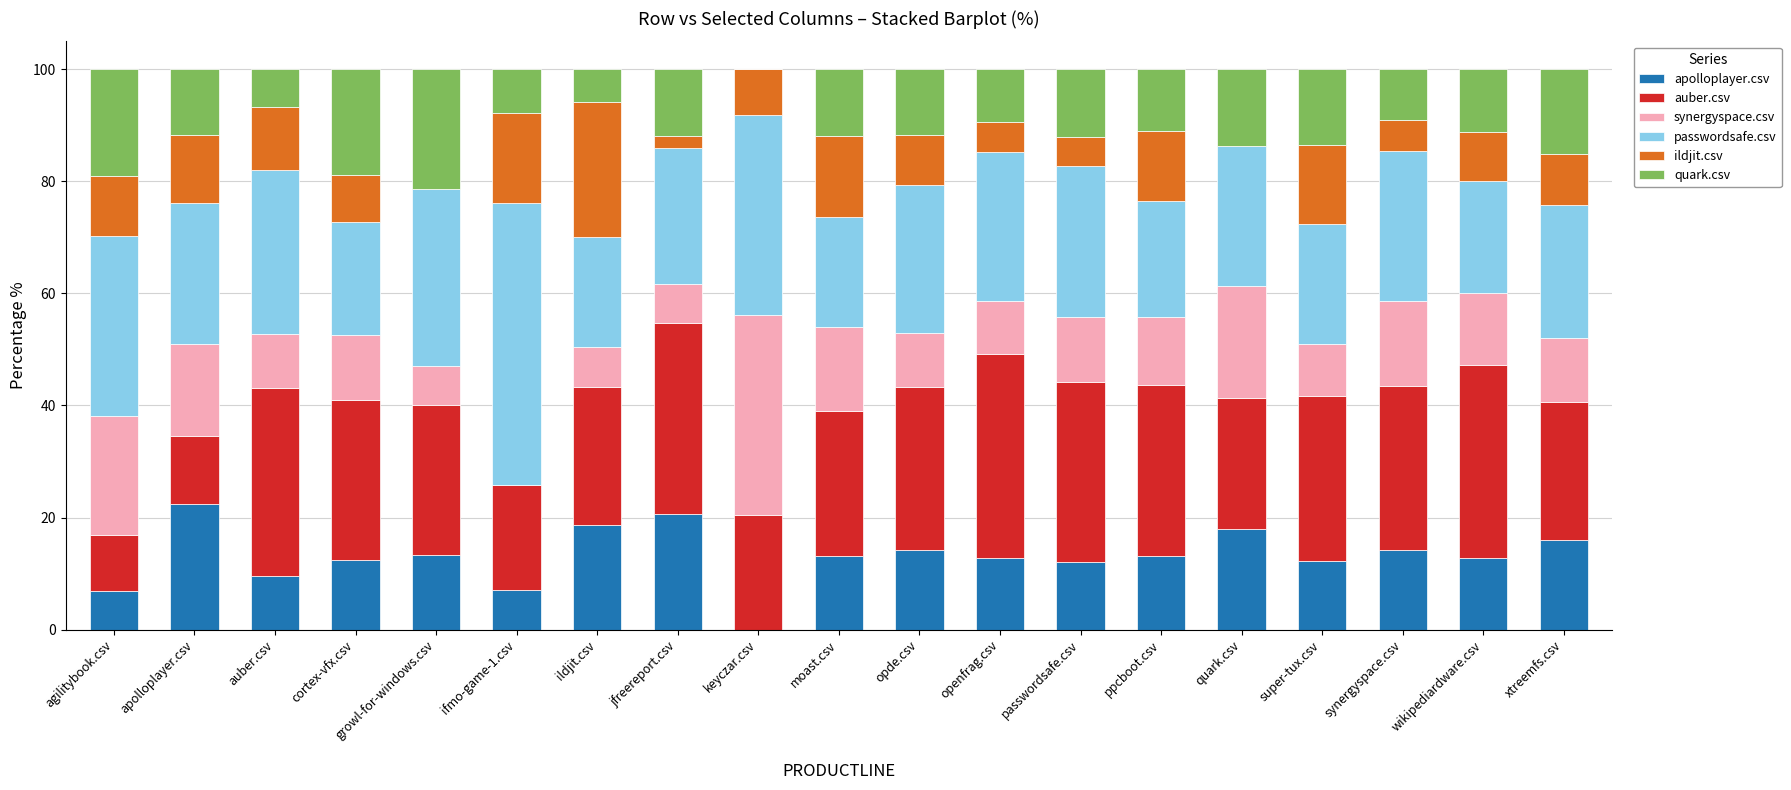

What is the maximum value for apolloplayer.csv?

22.3